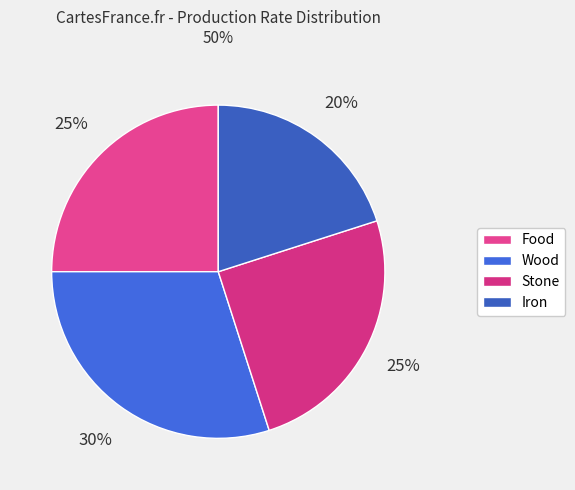

How many slices are in this pie chart?

4